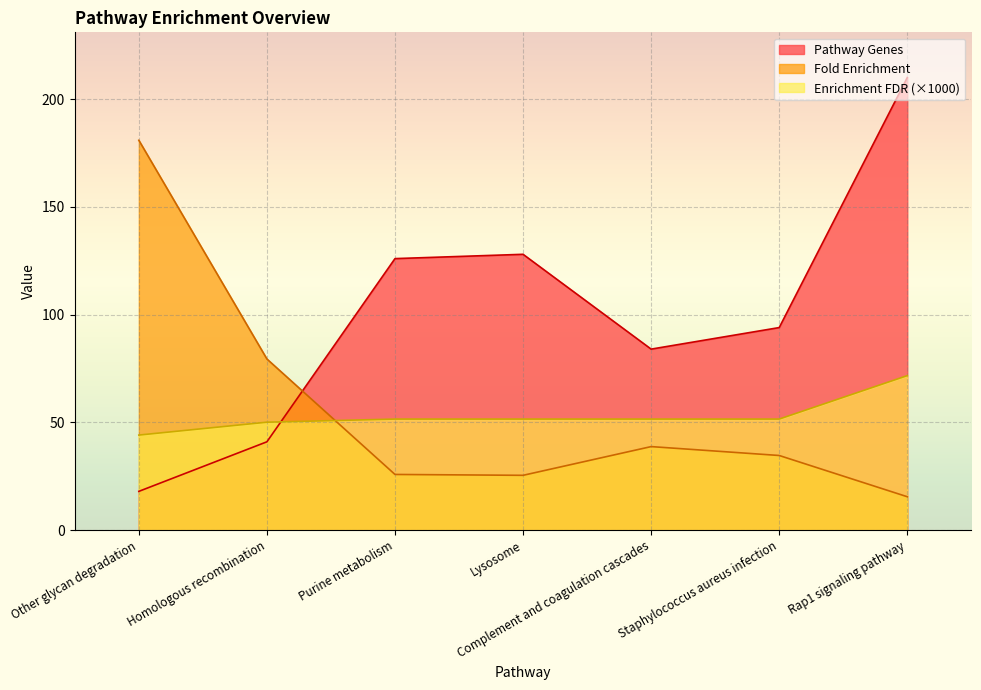

What are all the series names shown in the legend?

Pathway Genes, Fold Enrichment, Enrichment FDR (×1000)